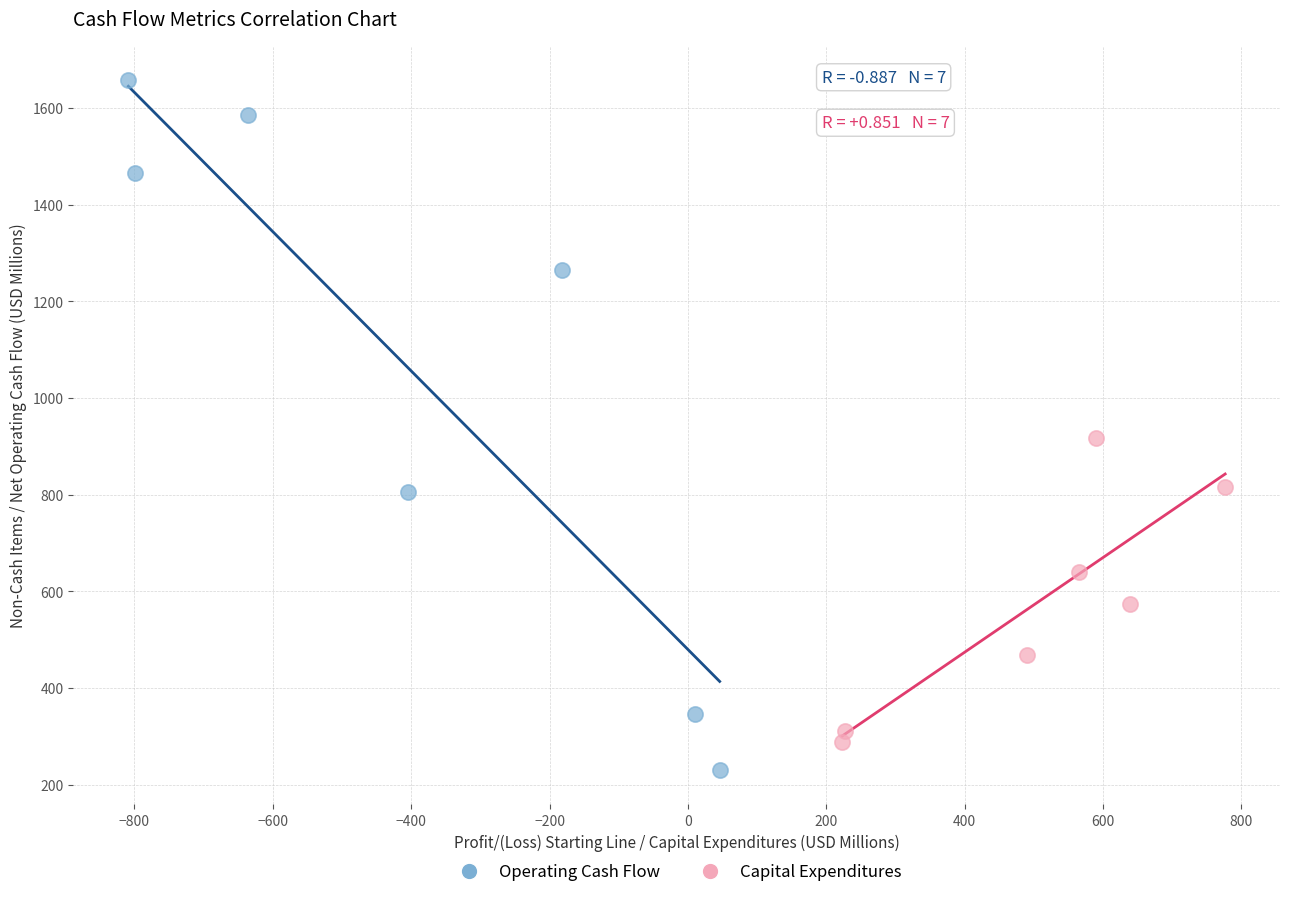

Which series reaches the minimum Y coordinate?

Operating Cash Flow